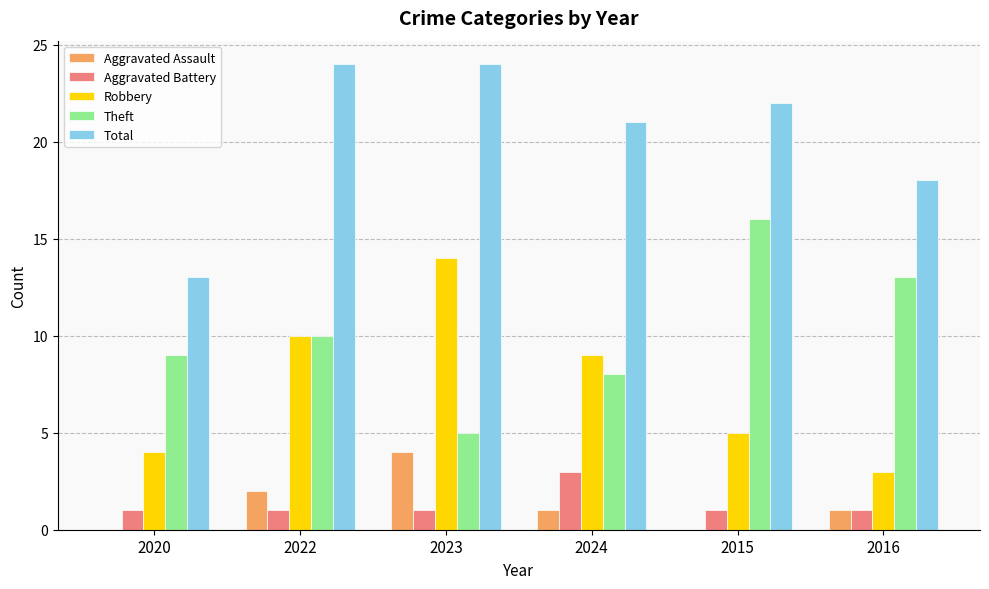

The Theft series shows 8 at 2024. True or false?

True